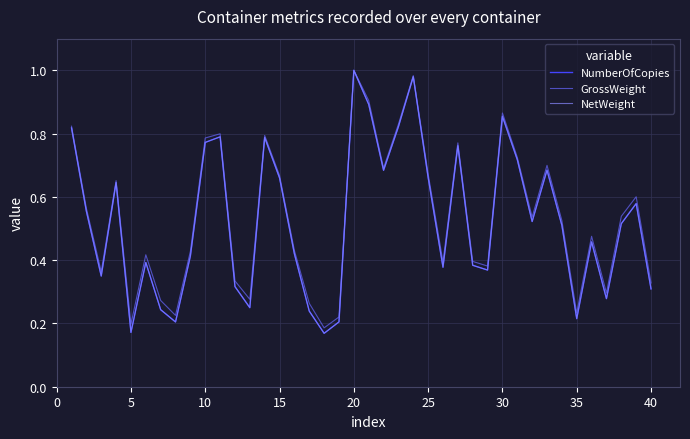

Is this an area chart (filled region under the line)?

No